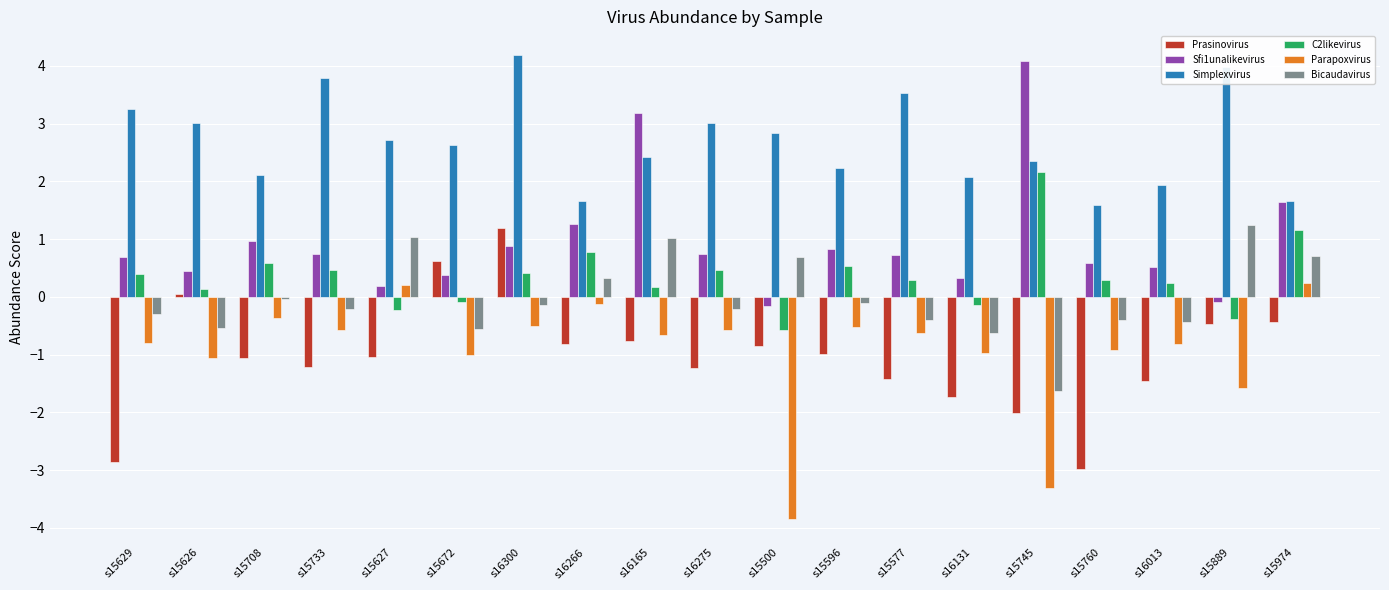

Are the bars grouped side by side (vs. stacked)?

Yes